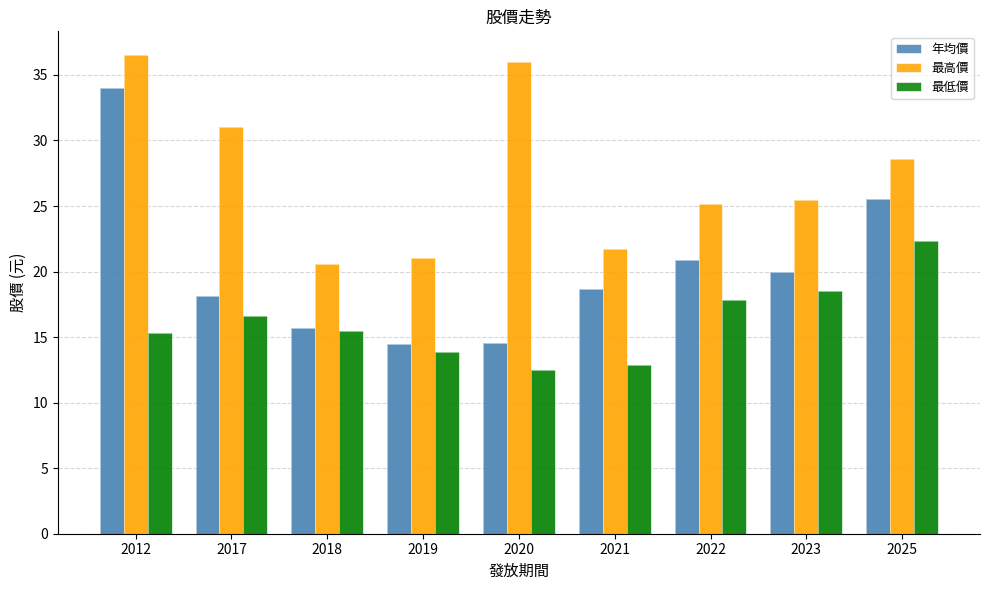

Which category has the lowest value across all series?

2020